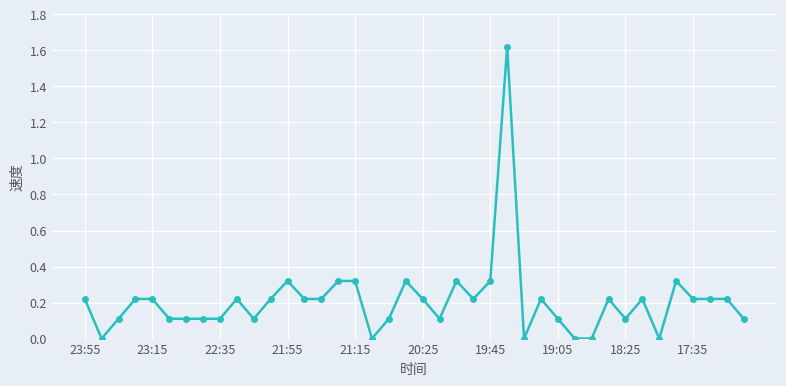

How many lines are shown in the chart?

1